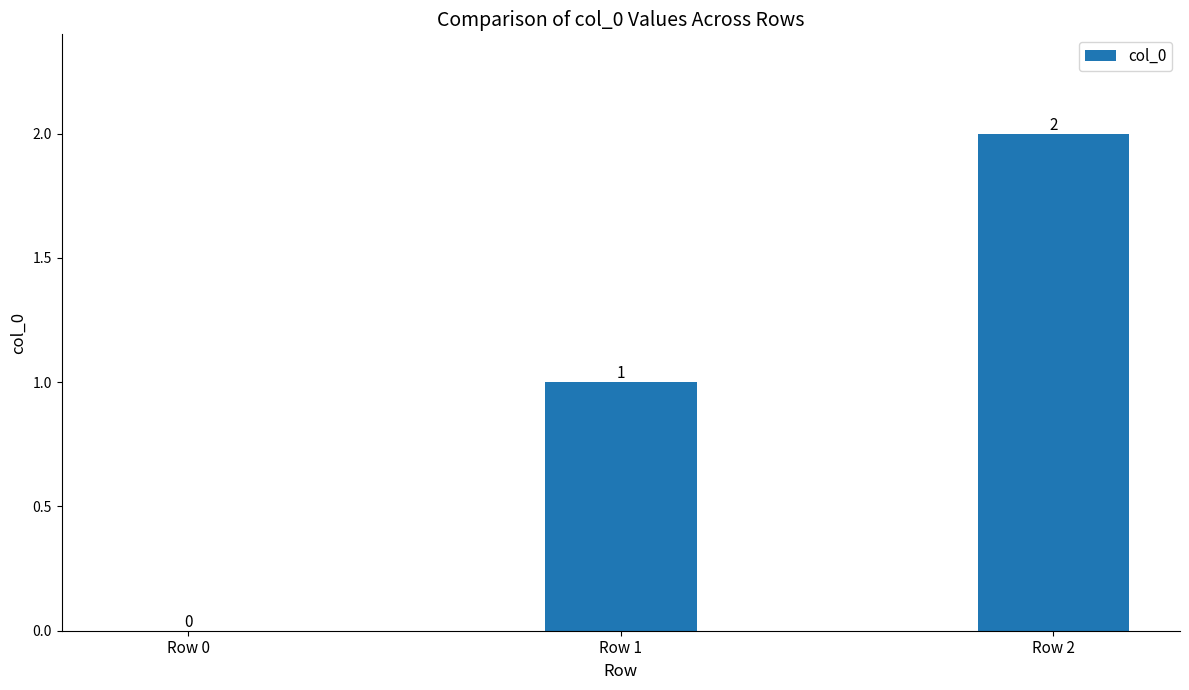

Which label corresponds to the largest value in the chart?

Row 2